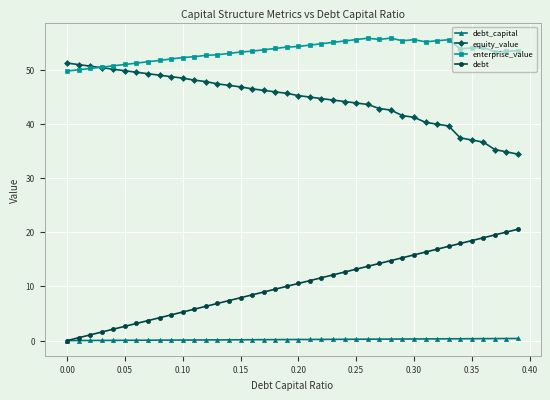

What is the greatest value displayed?

55.8